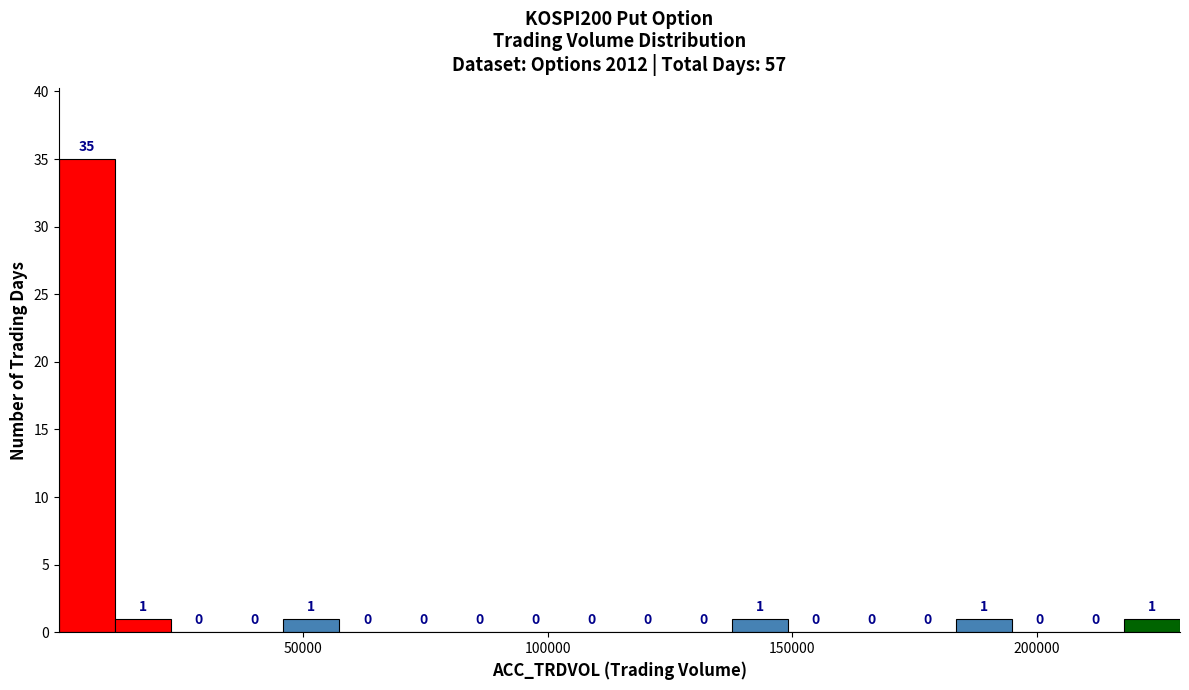

Around what value on the x-axis is the tallest bar? Give the approximate position of its centre, as read against the axis.

5000